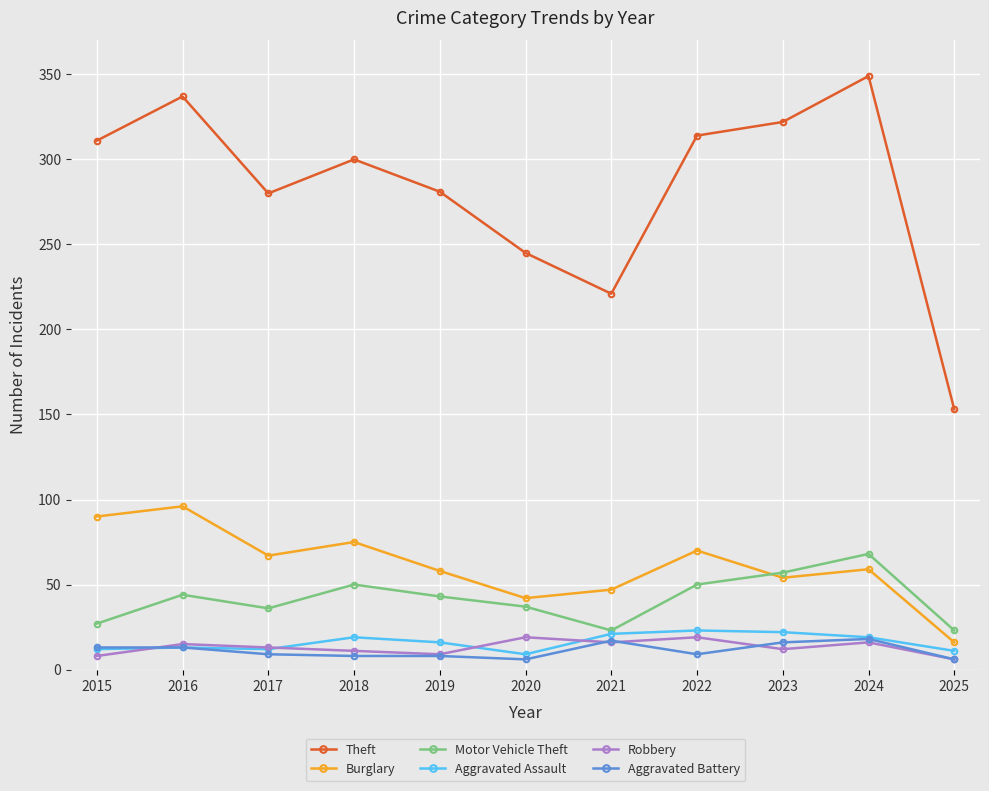

True or false: Theft and Aggravated Assault intersect in this chart.

False